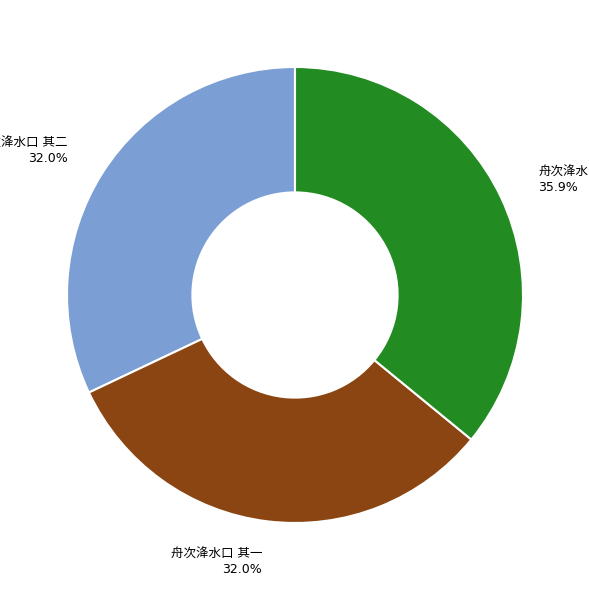

Is there a majority slice in this chart?

No